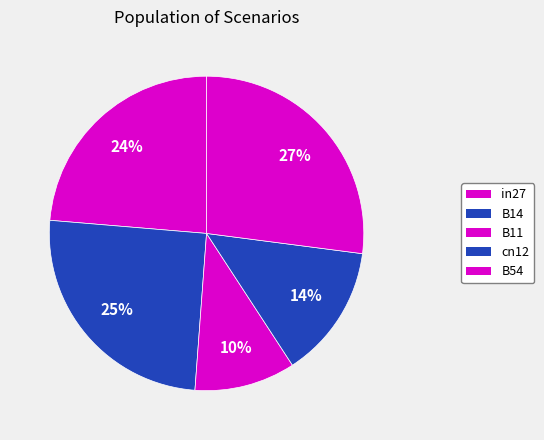

What is the total percentage of B14 and B54?

52.2%